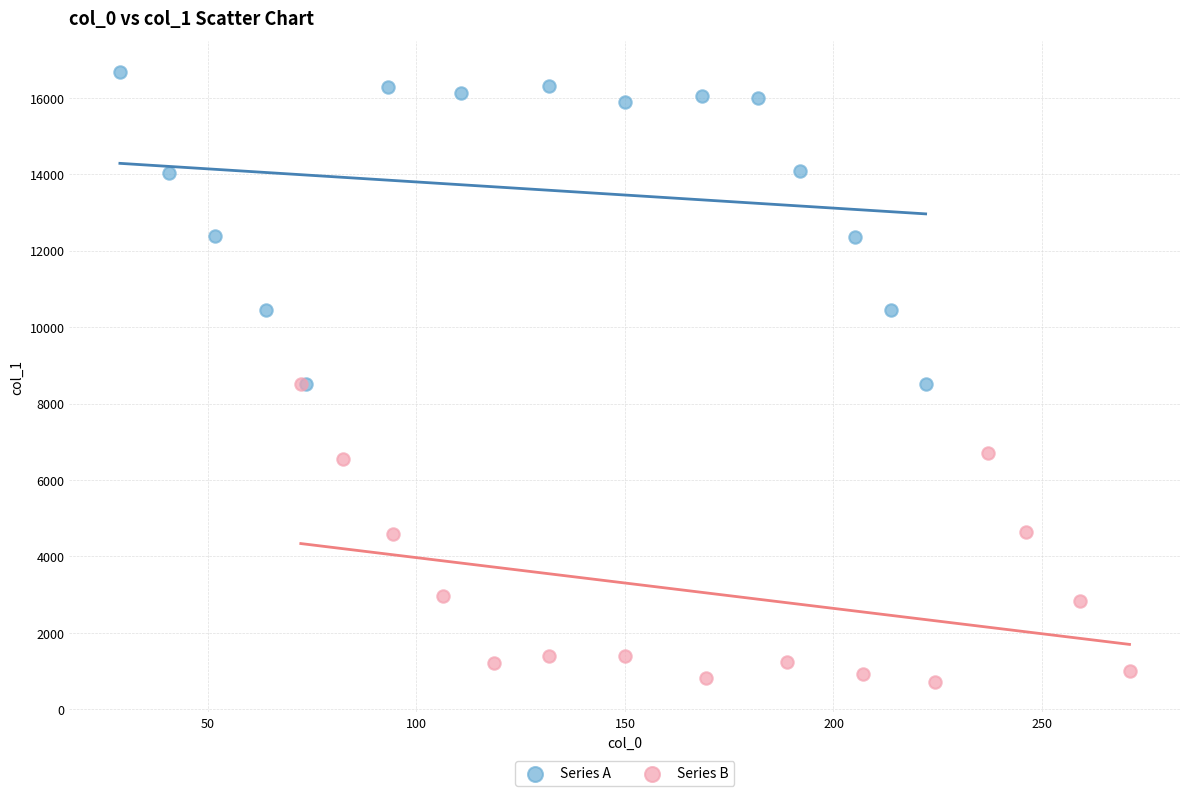

Which series reaches the minimum Y coordinate?

Series B